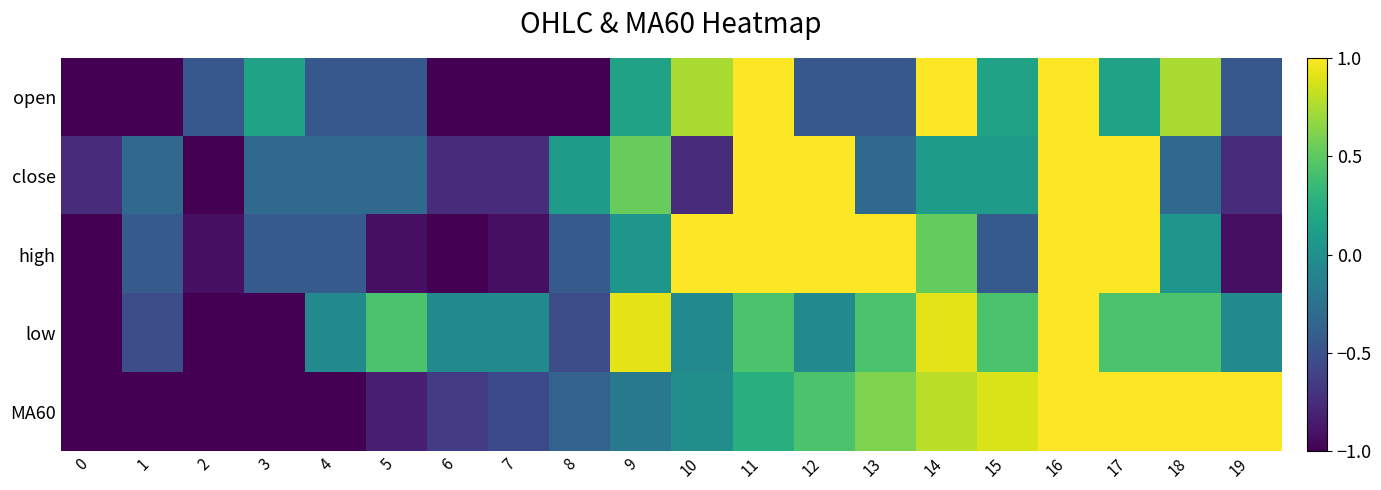

Rank the series by their maximum value, from highest to lowest.

open, close, high, low, MA60